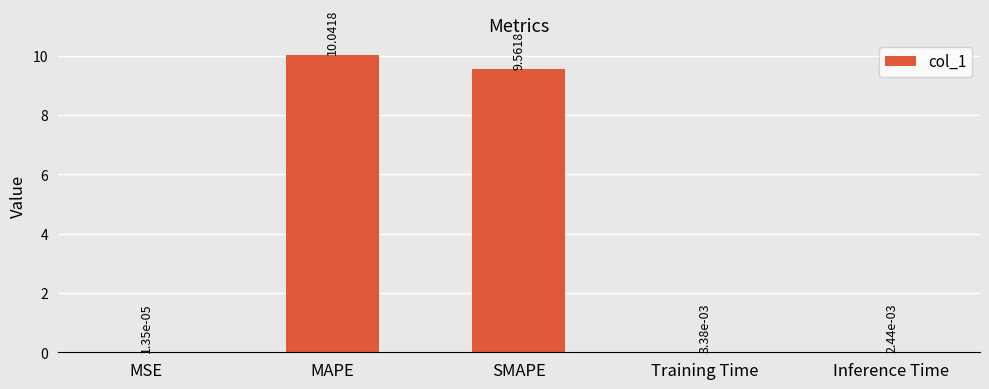

What is the sum of the values at MAPE and MSE?

10.0